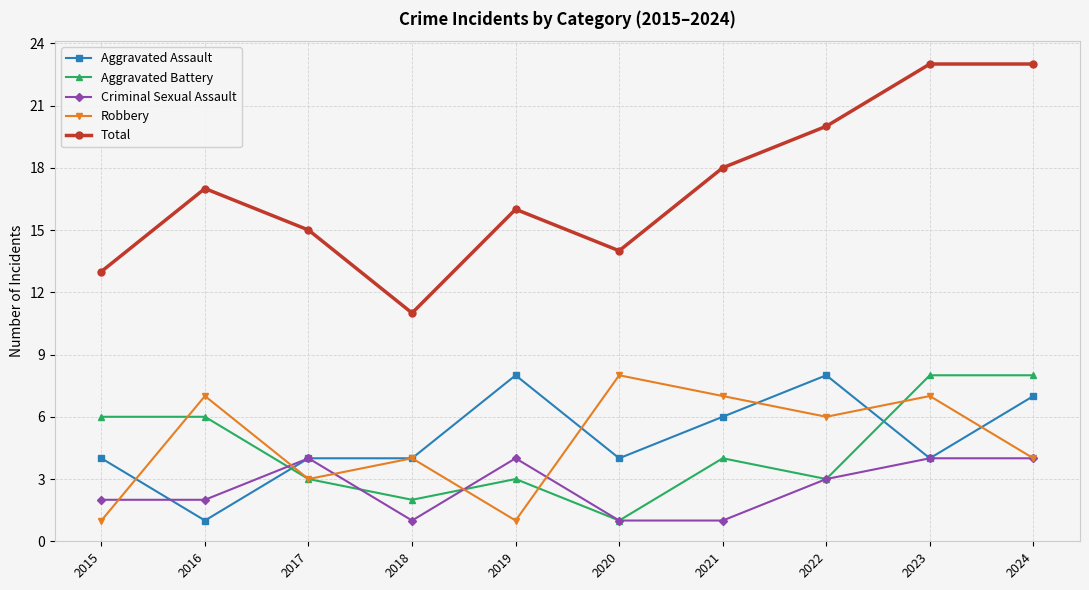

How many values in the Criminal Sexual Assault series are below 3?

5